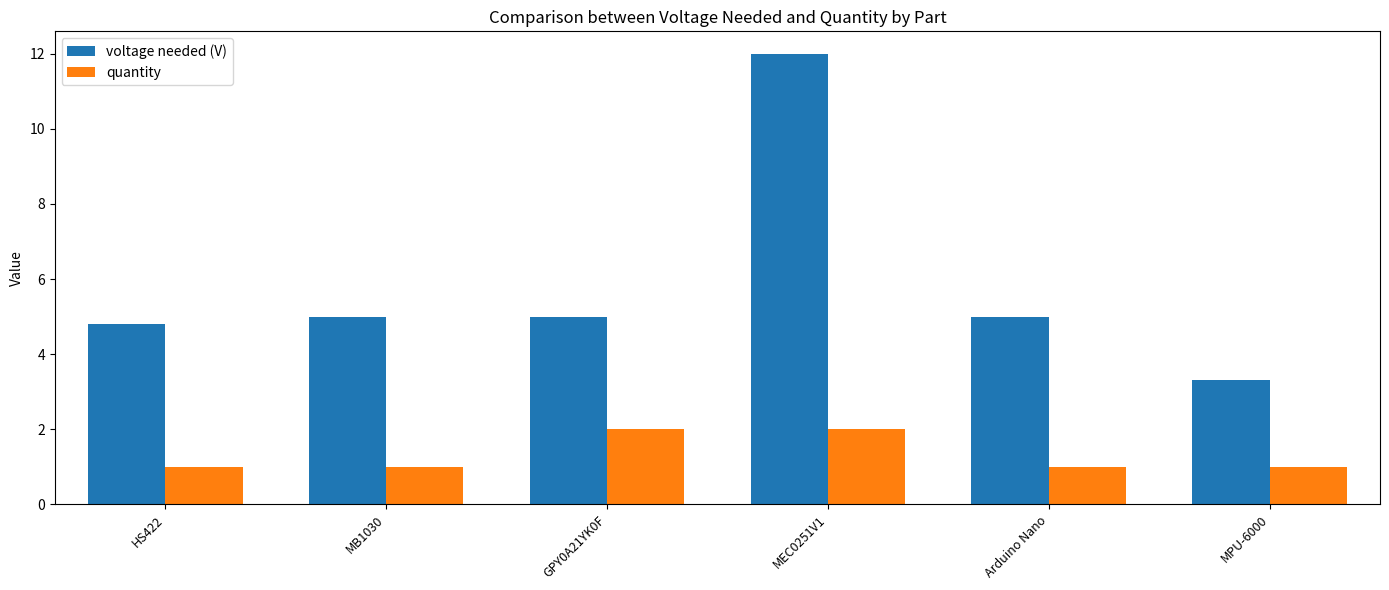

The value of quantity at Arduino Nano is 1.0. True or false?

True